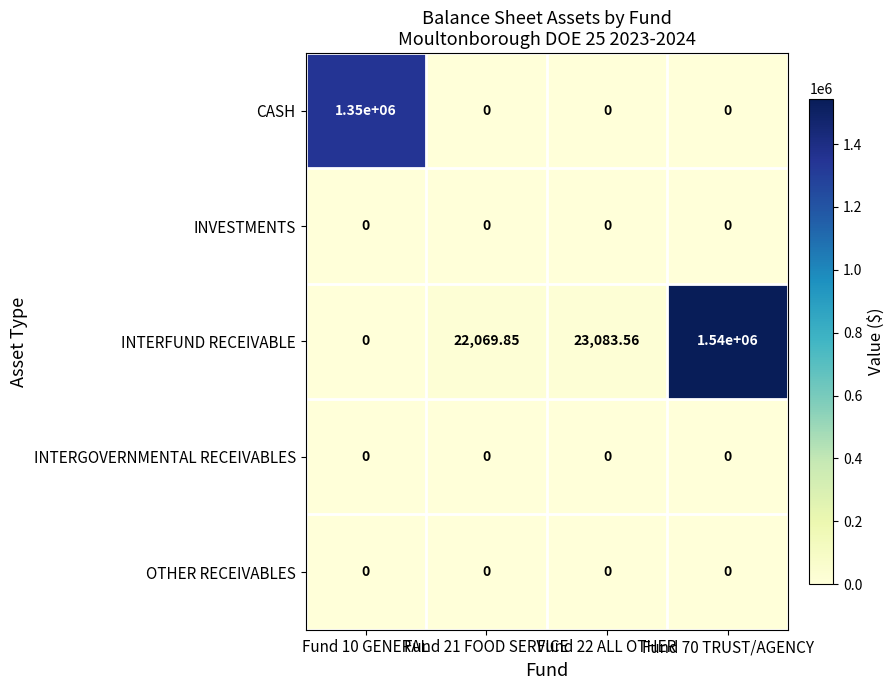

Which series changed the most between Fund 21 FOOD SERVICE and Fund 70 TRUST/AGENCY?

INTERFUND RECEIVABLE